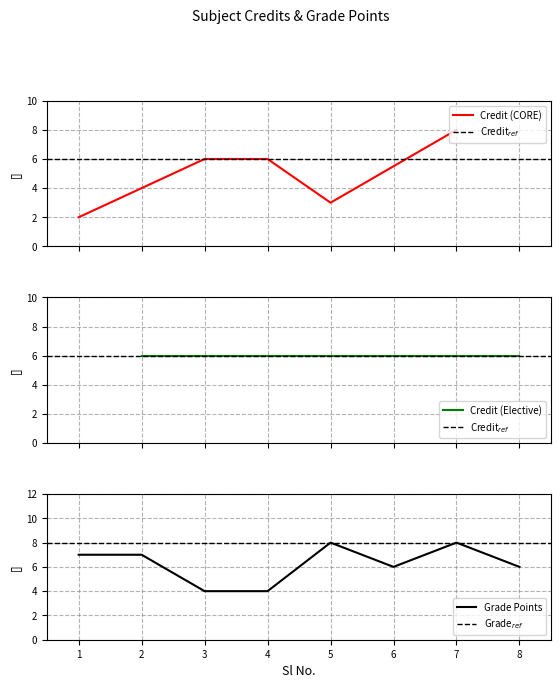

What is the sum of all values?

43